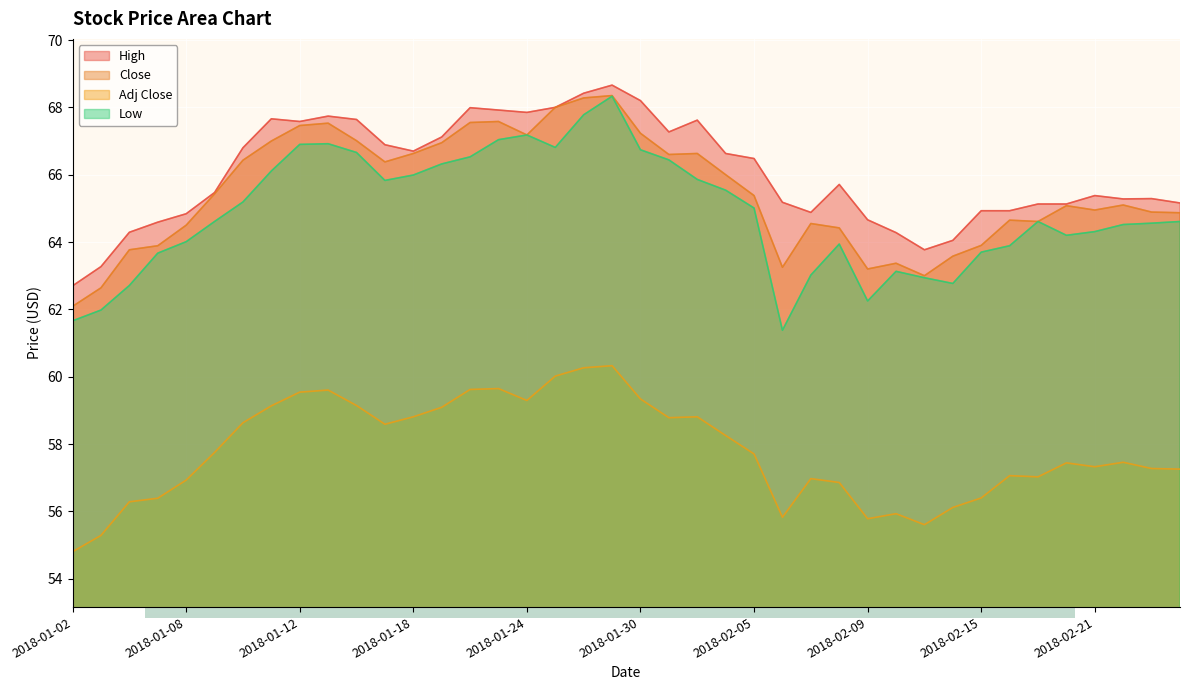

Which series has the largest range (max minus min)?

Low